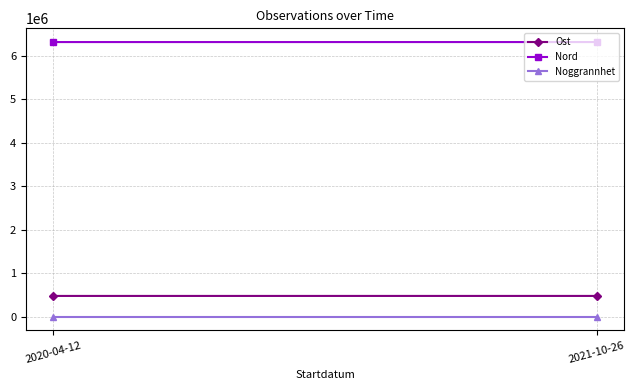

Where is Ost nearest to the value 473385?

2020-04-12